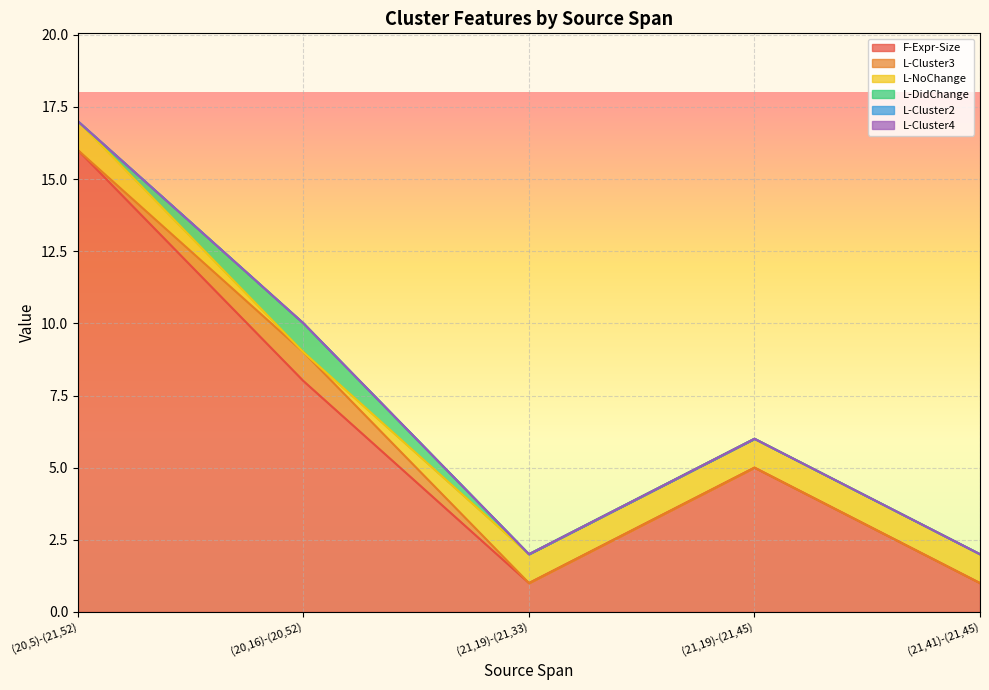

How many intersections are there between L-NoChange and L-DidChange?

2